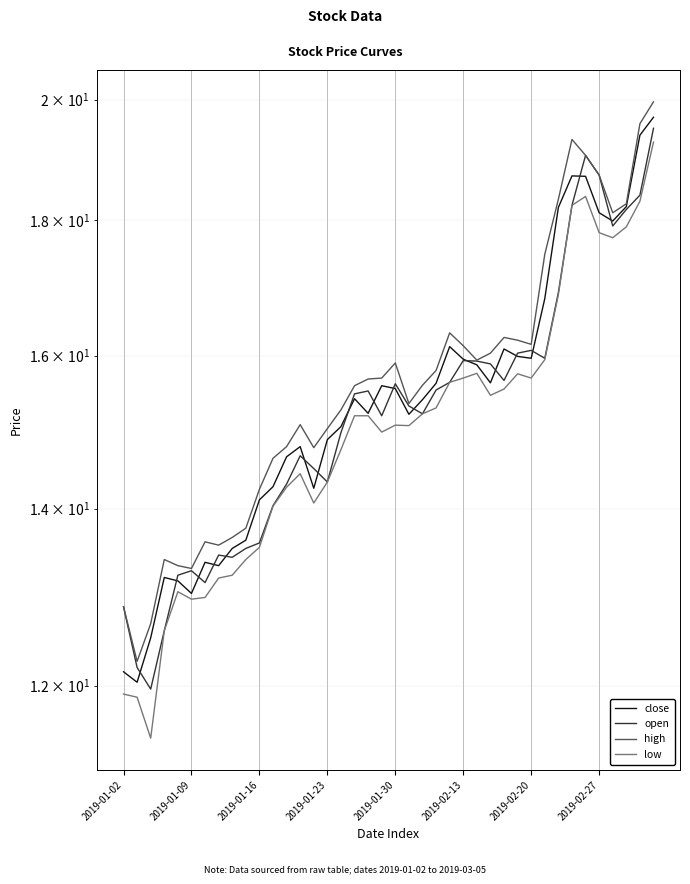

True or false: open and high cross at least once.

False